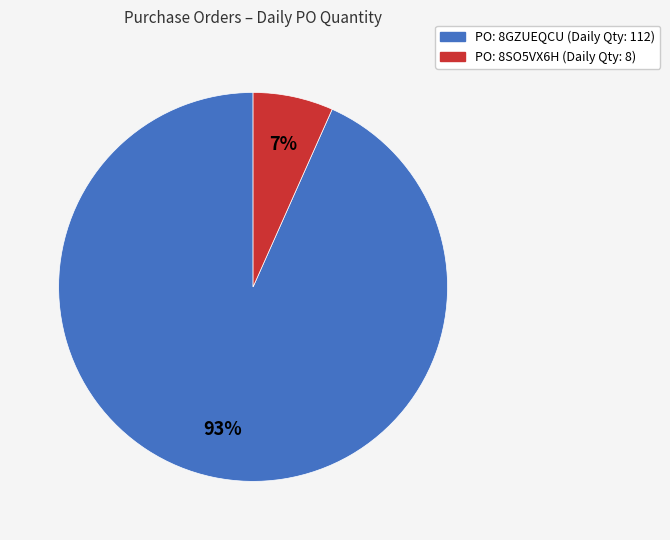

To the nearest percent, what is the average slice percentage?

50%